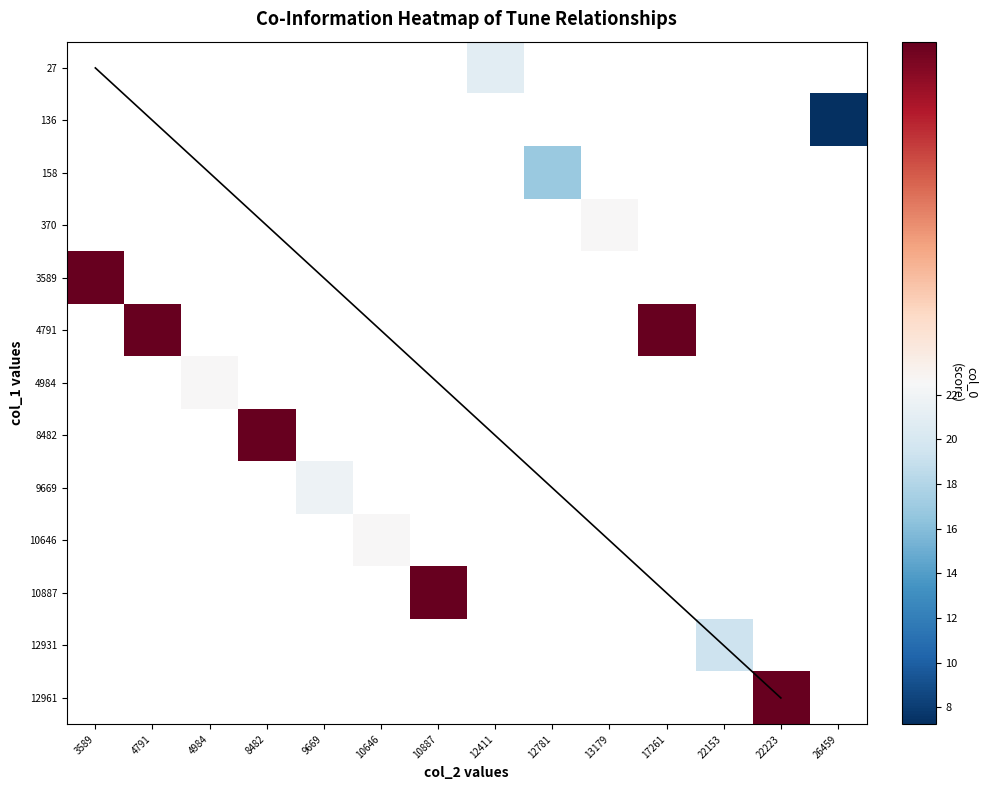

Rank the series by their maximum value, from highest to lowest.

27, 136, 158, 370, 3589, 4791, 4984, 8482, 9669, 10646, 10887, 12931, 12961